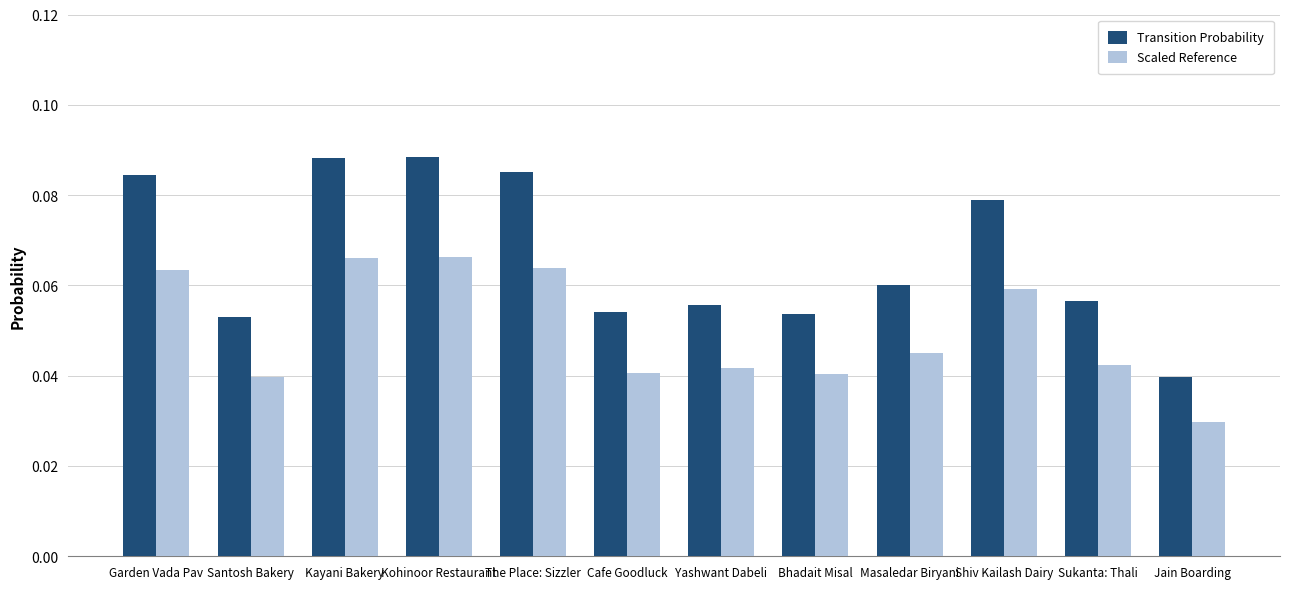

How many groups of bars are there?

12